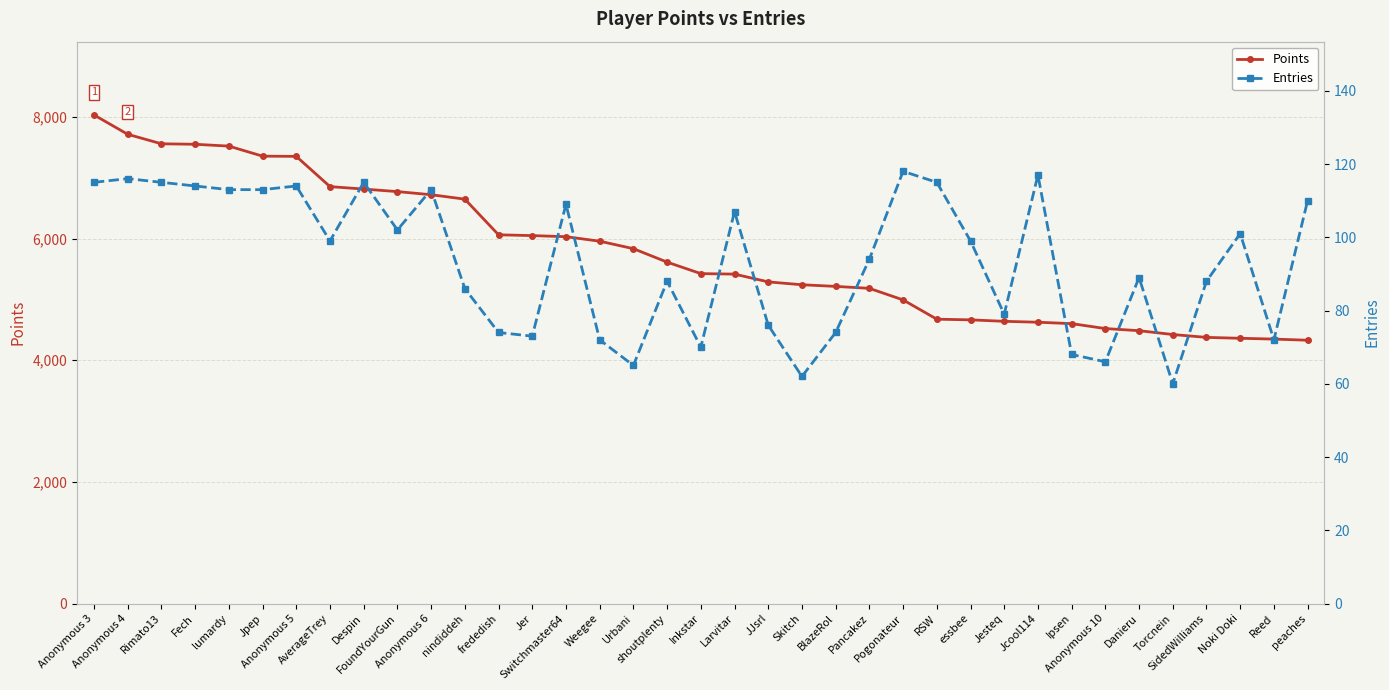

What is the difference between the Points values at Despin and Noki Doki?

2453